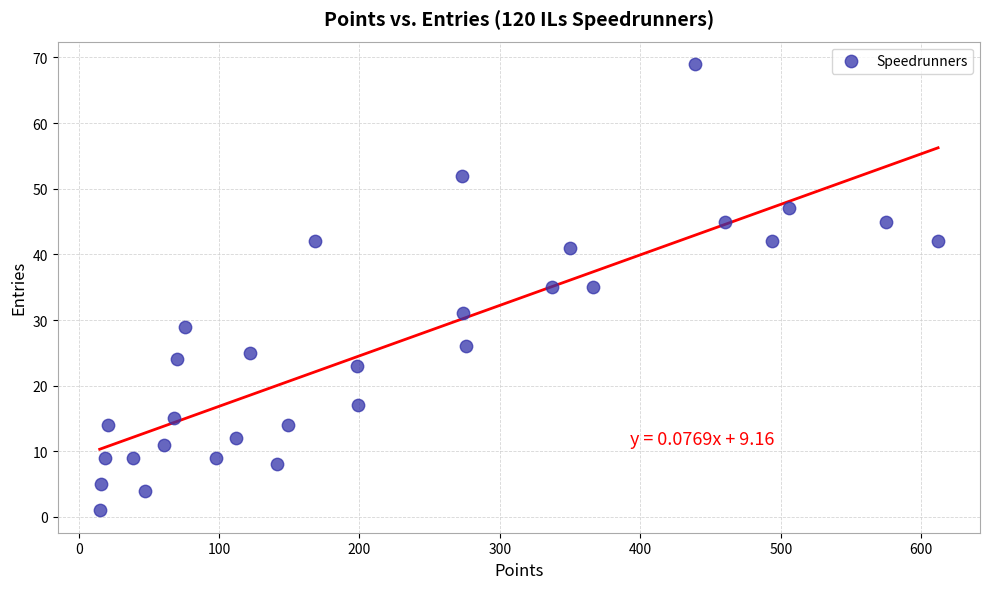

What is the range of Y values (max minus min)?

68